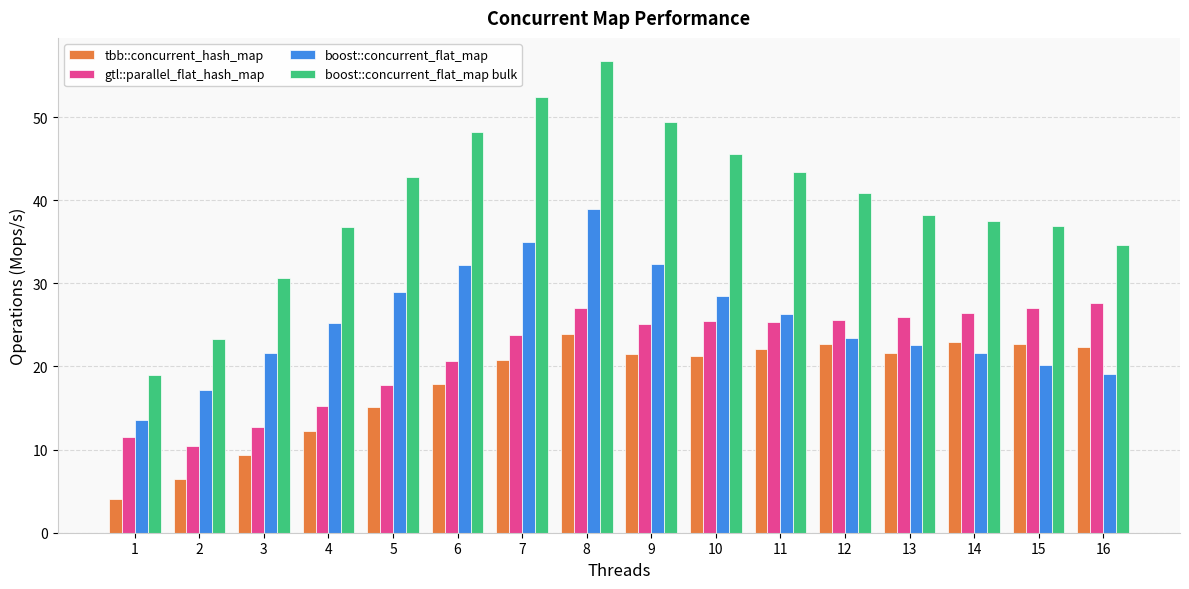

The value of boost::concurrent_flat_map at 8 is 39.0. True or false?

True